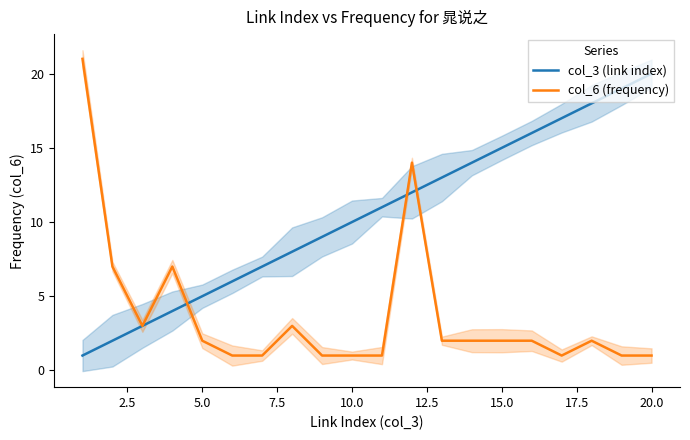

The value of col_6 (frequency) at 5.0 is 2. True or false?

True